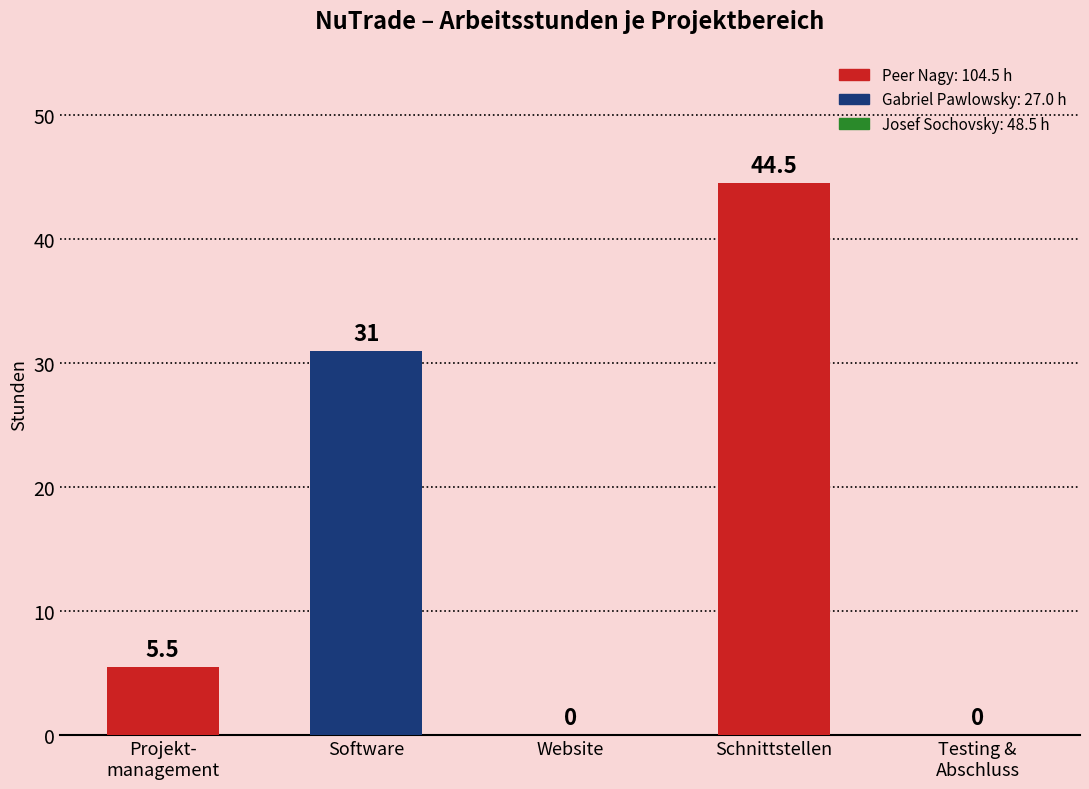

Which label corresponds to the largest value in the chart?

Schnittstellen